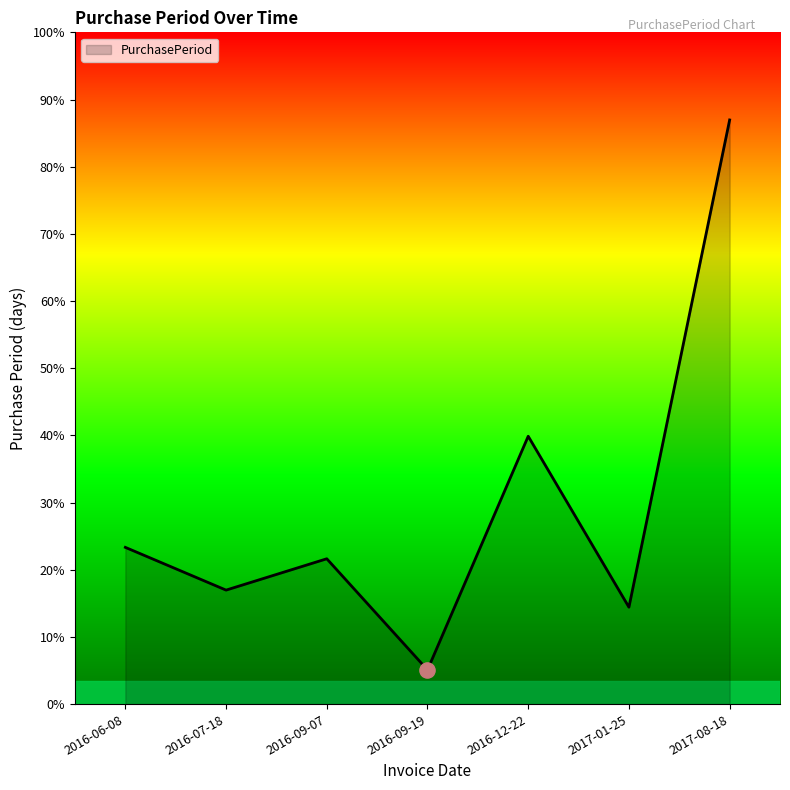

What is the ratio of the value at 2016-09-07 to the value at 2017-01-25?

1.5